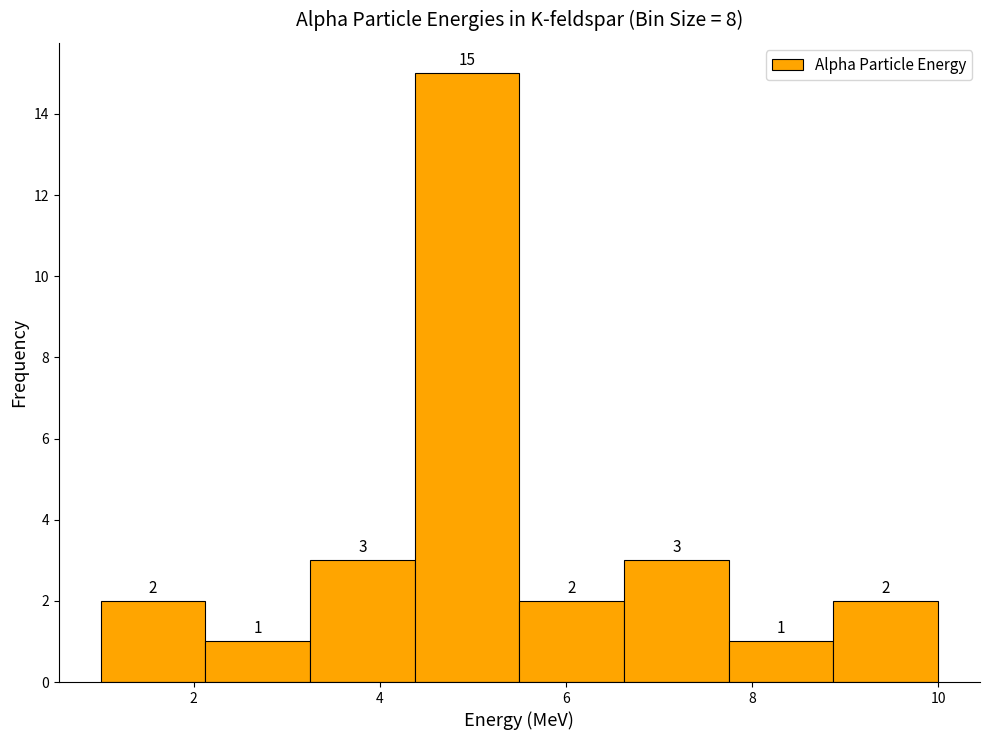

Which range on the x-axis has the tallest bar?

4.4 to 5.6